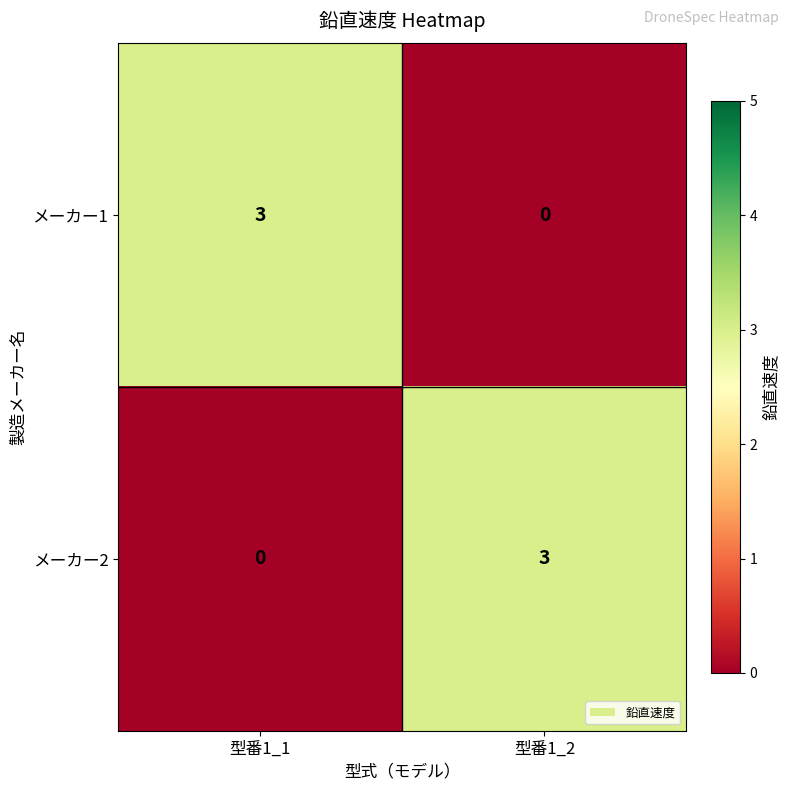

What is the difference between the メーカー2 values at 型番1_2 and 型番1_1?

3